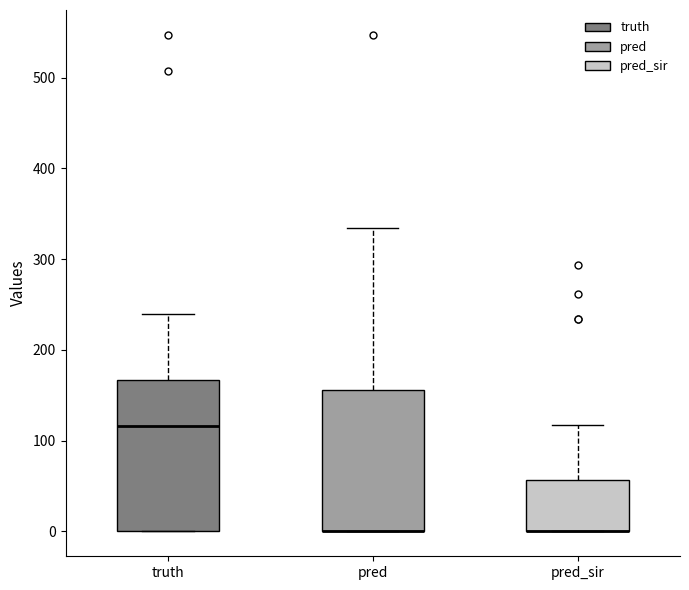

Reading left to right, transcribe this box plot: for each box, give where its median line is, the range the box spans, and where its two whiskers end, as read against the y-axis. The values are not printed on the chart, so give them approximately, as read against the axis.

truth: median 120, box 0 to 170, whiskers 0 to 240
pred: median 0 (drawn on the box's lower edge), box 0 to 160, whiskers 0 to 330
pred_sir: median 0 (drawn on the box's lower edge), box 0 to 60, whiskers 0 to 120